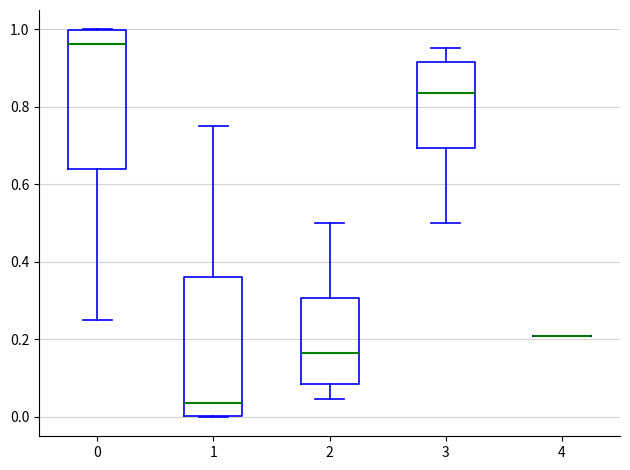

Reading left to right, read every box against the y-axis: the position of its median line, the range the box covers, and the ends of its whiskers. The values are not printed on the chart, so give them approximately, as read against the axis.

0: median 0.96, box 0.64 to 1.00, whiskers 0.24 to 1.00
1: median 0.04, box 0.00 to 0.36, whiskers 0.00 to 0.76
2: median 0.16, box 0.08 to 0.30, whiskers 0.04 to 0.50
3: median 0.84, box 0.70 to 0.92, whiskers 0.50 to 0.96
4: box collapsed to a line at 0.22, whiskers 0.22 to 0.22